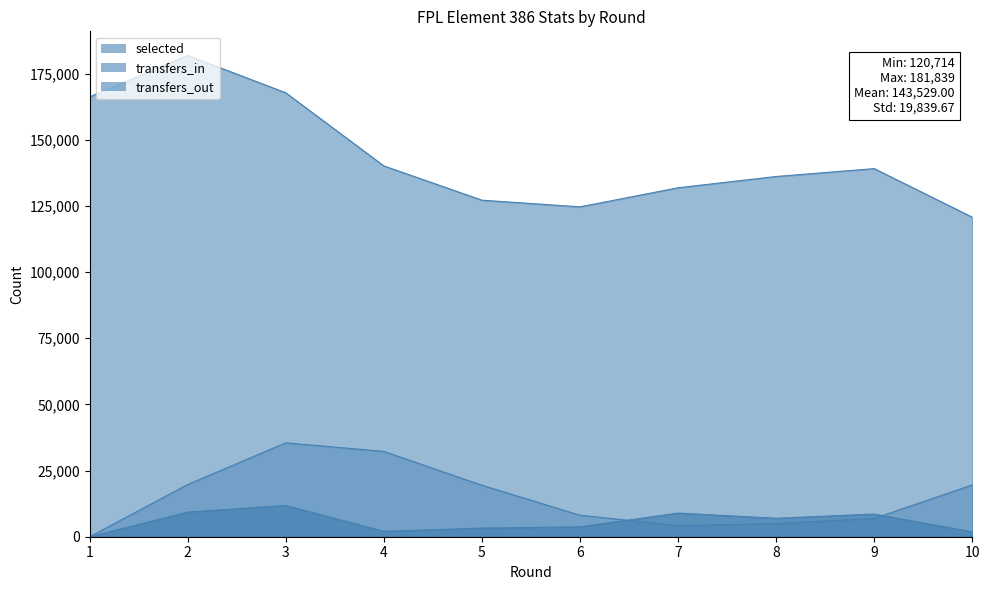

What is the difference between the transfers_out values at 10 and 4?

12650